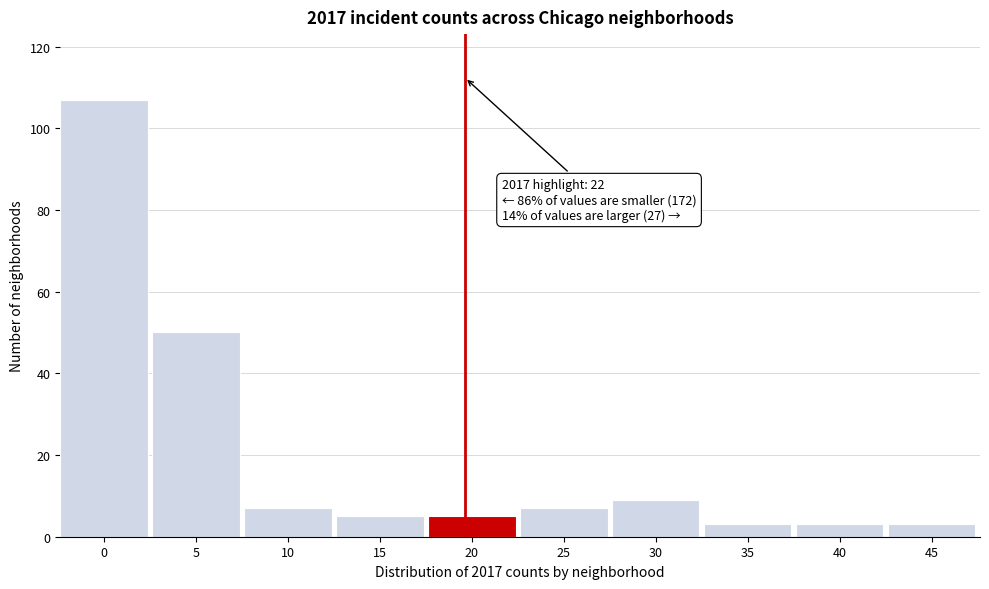

Reading left to right, list all the values displayed in this chart.

107	50	7	5	5	7	9	3	3	3